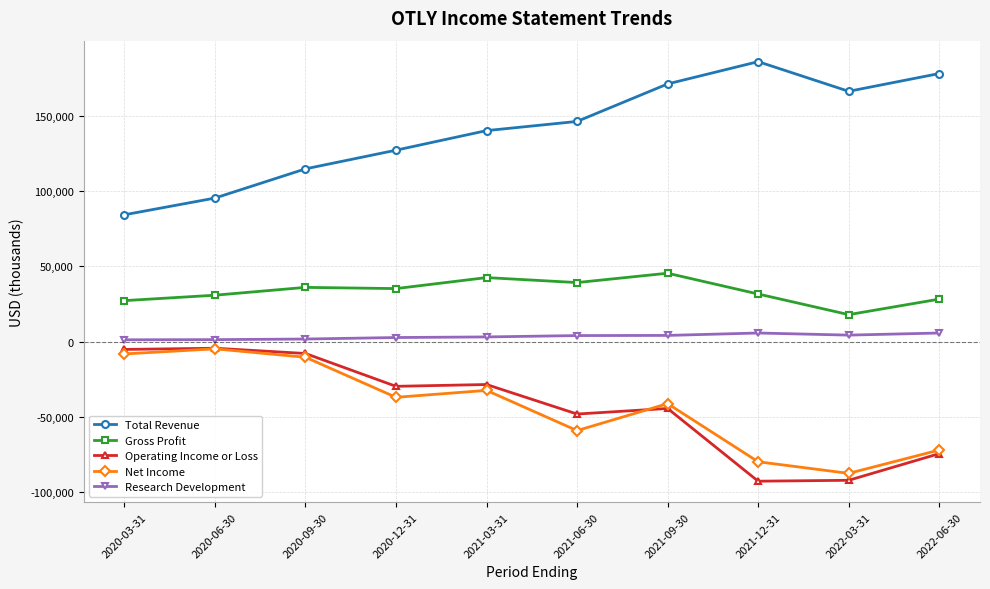

Which series has the largest total across all categories?

Total Revenue